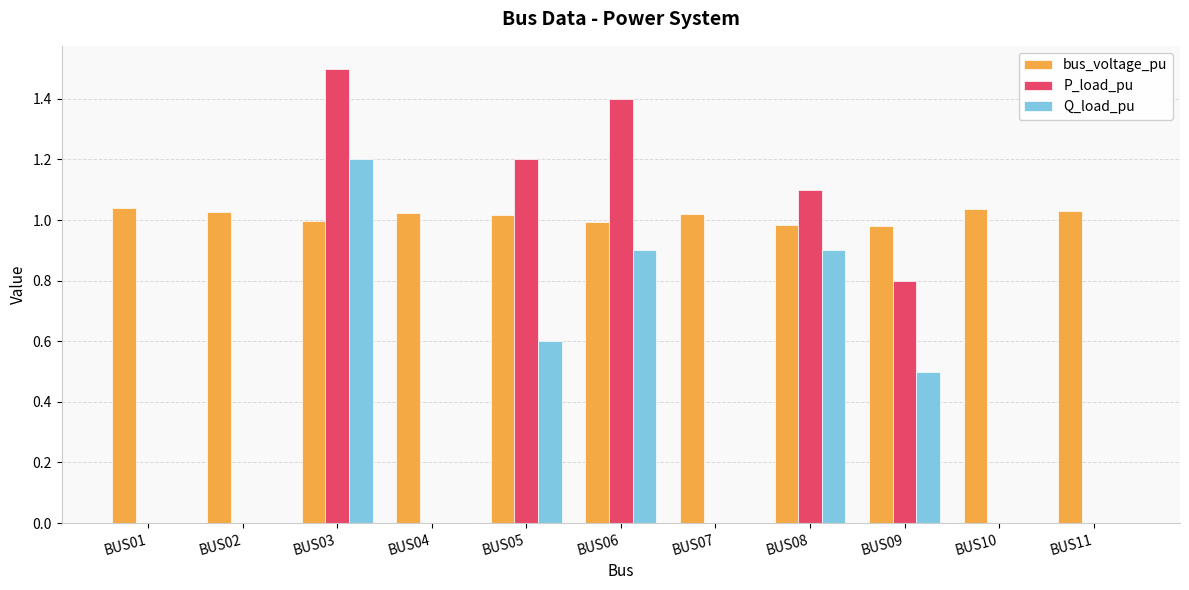

Count the number of data series in this chart.

3